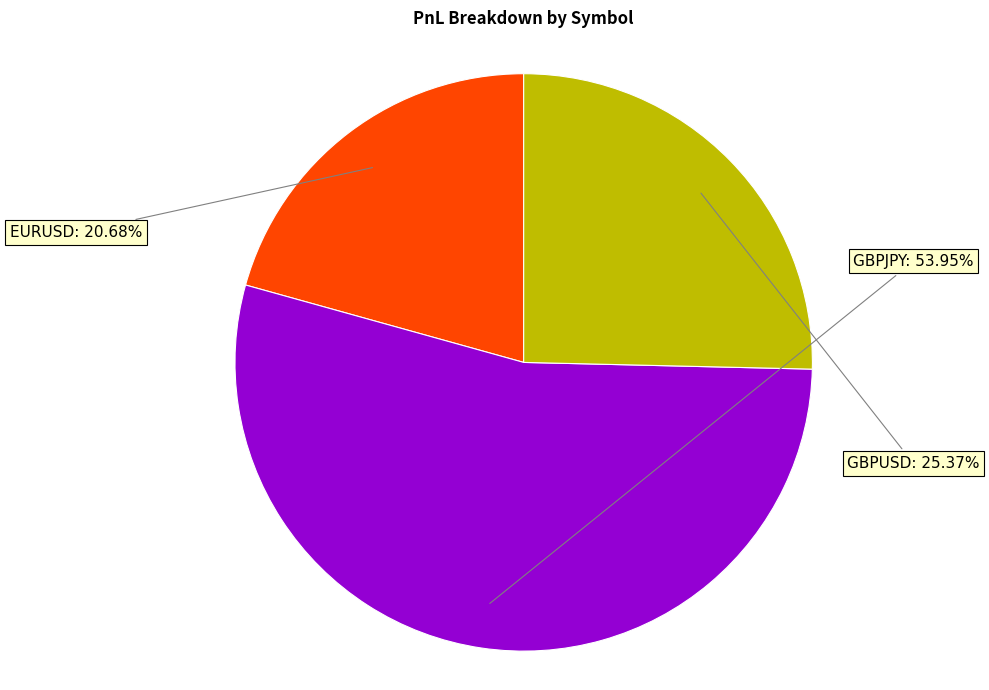

Which has a higher value, EURUSD or GBPJPY?

GBPJPY